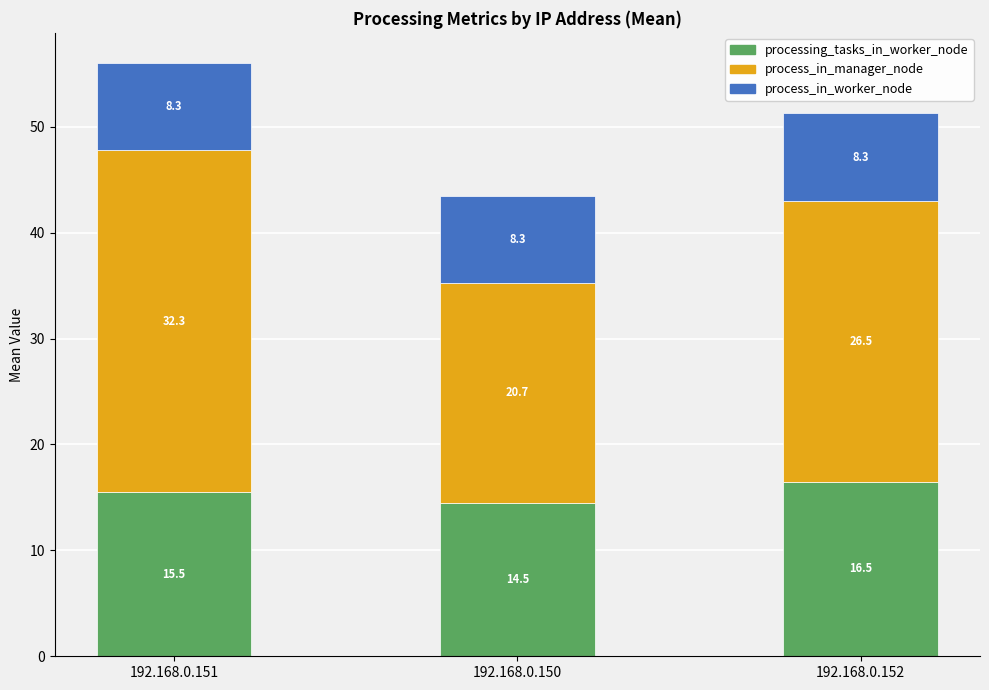

How many distinct data groups are displayed?

3